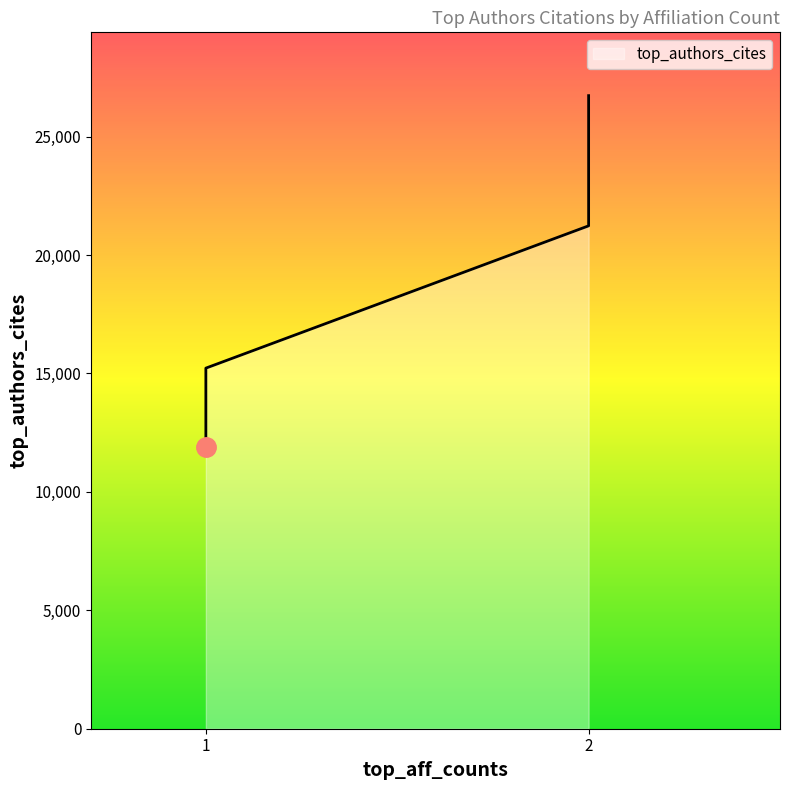

What is the average value?

17603